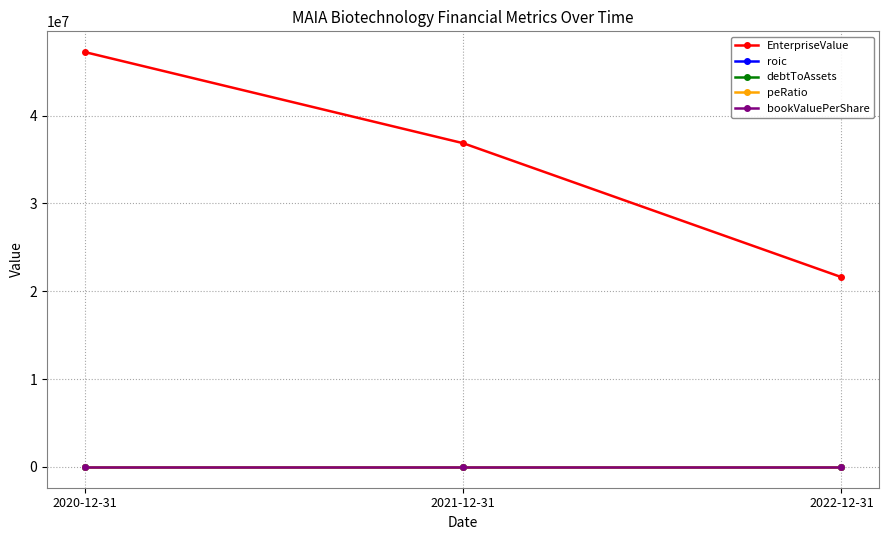

What is the difference between the maximum and minimum values in the EnterpriseValue series?

25625924.7